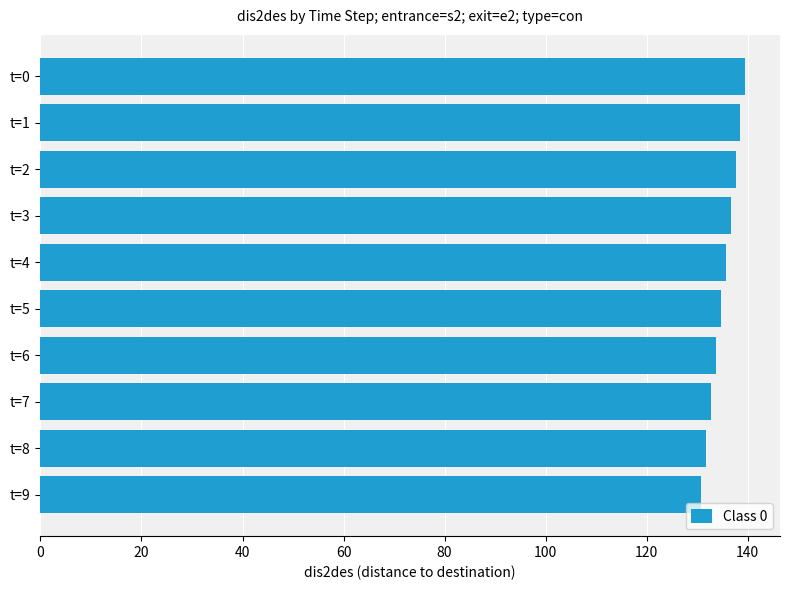

What is the value of the 4th bar from the top?

136.7